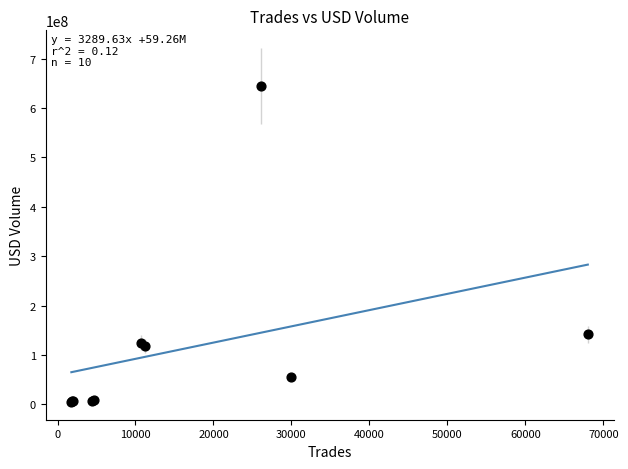

What Y value in the scatter plot is closest to 324787663?

141990206.1